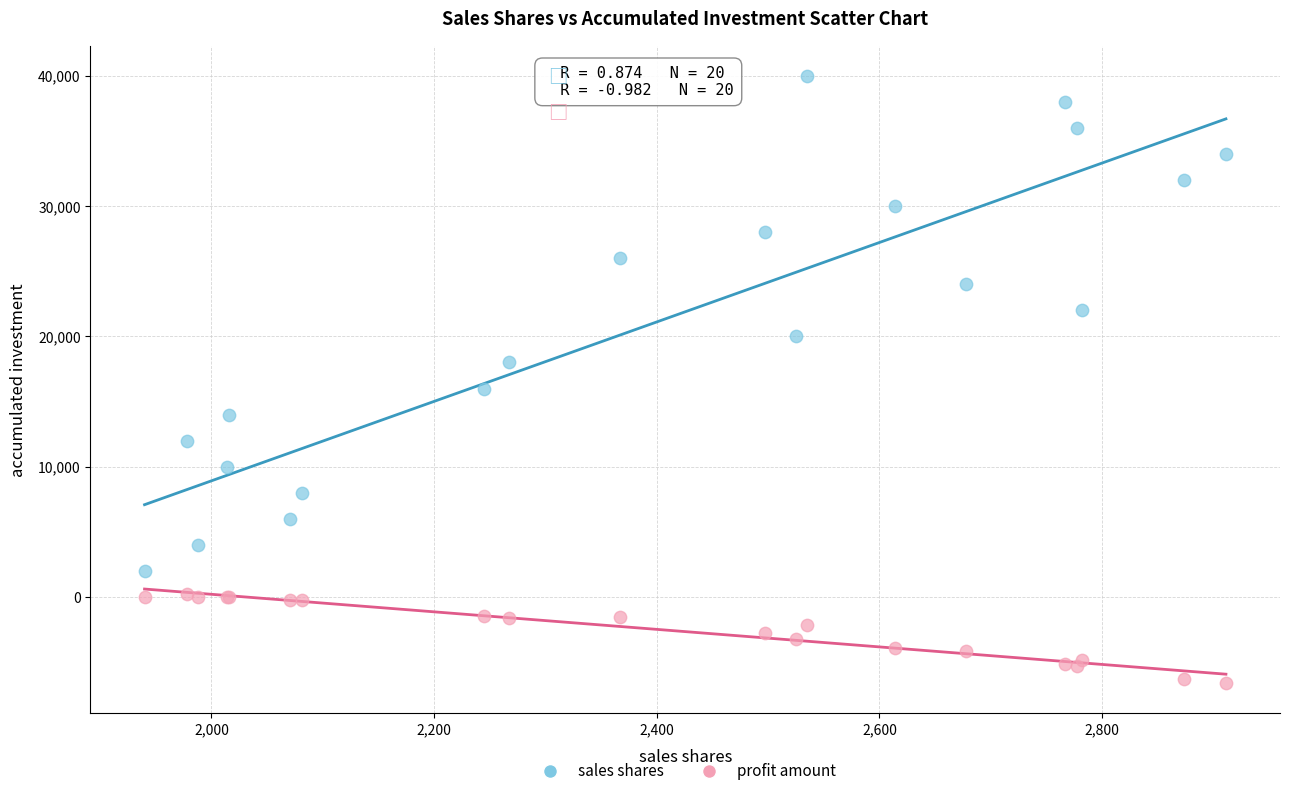

Which series reaches the maximum Y coordinate?

sales shares